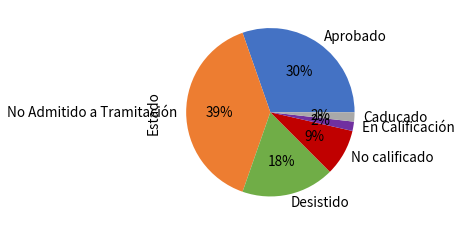

Is there a majority slice in this chart?

No